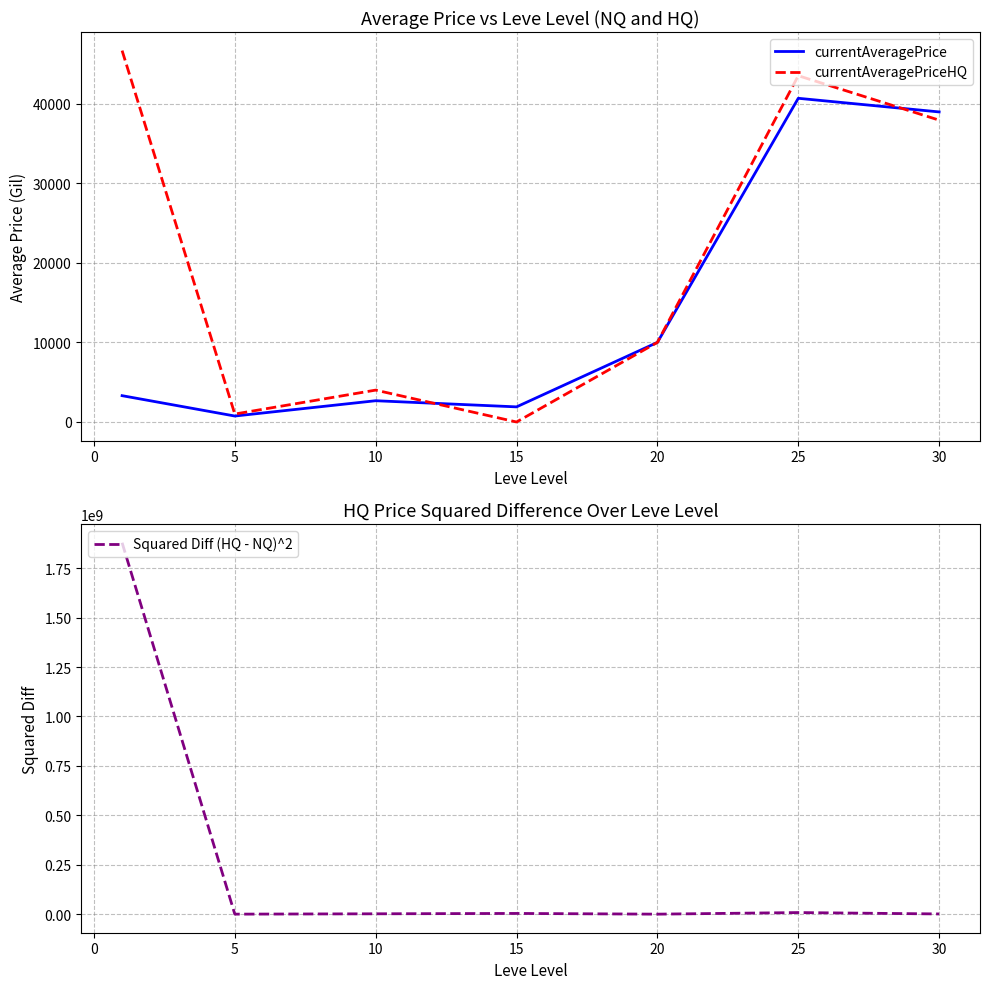

The value of currentAveragePriceHQ at 15 is 31595.8. True or false?

False